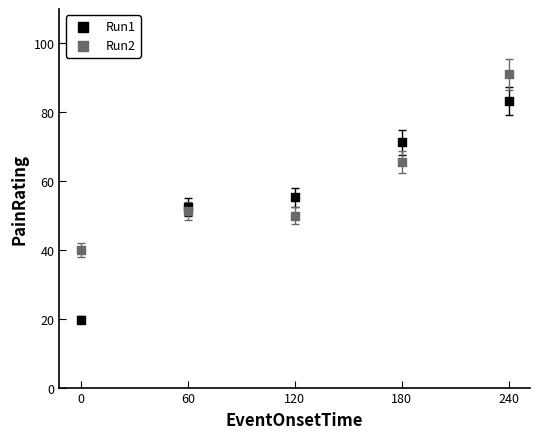

Which series contains the lowest Y value?

Run1